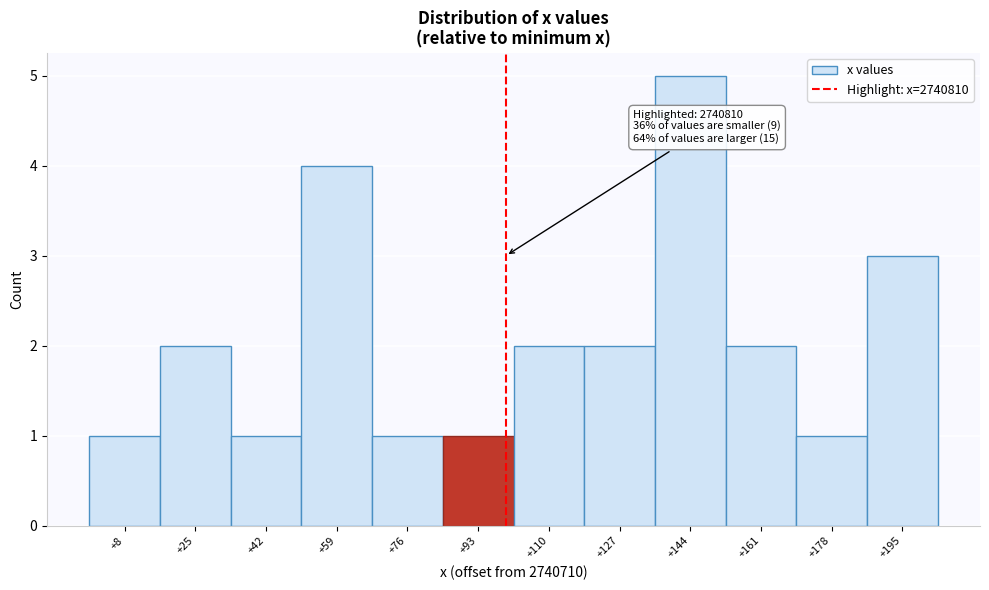

Which range on the x-axis has the tallest bar?

136 to 152